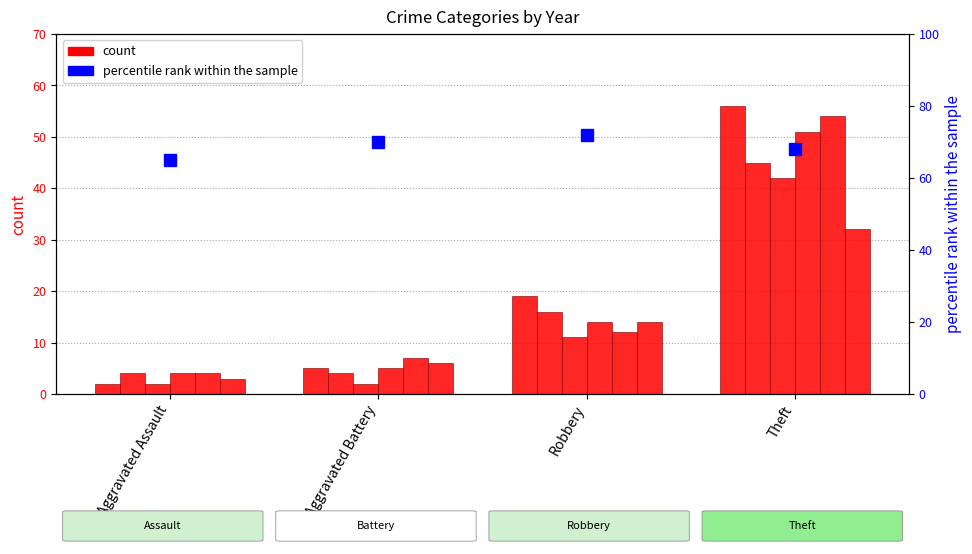

Which category has the highest value across all series?

Theft